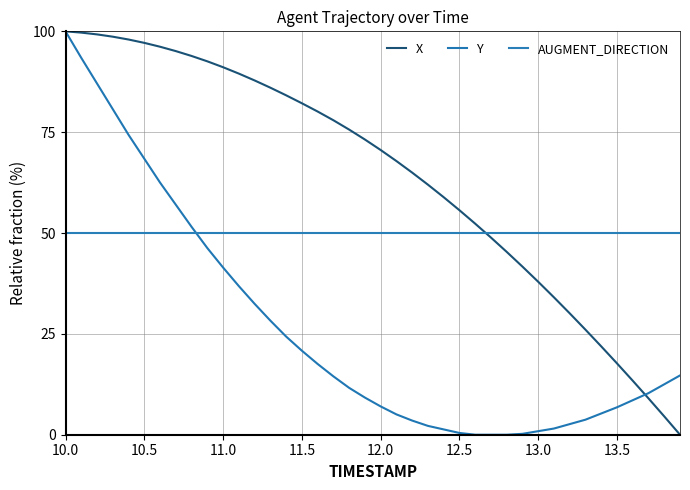

What are all the series names shown in the legend?

X, Y, AUGMENT_DIRECTION